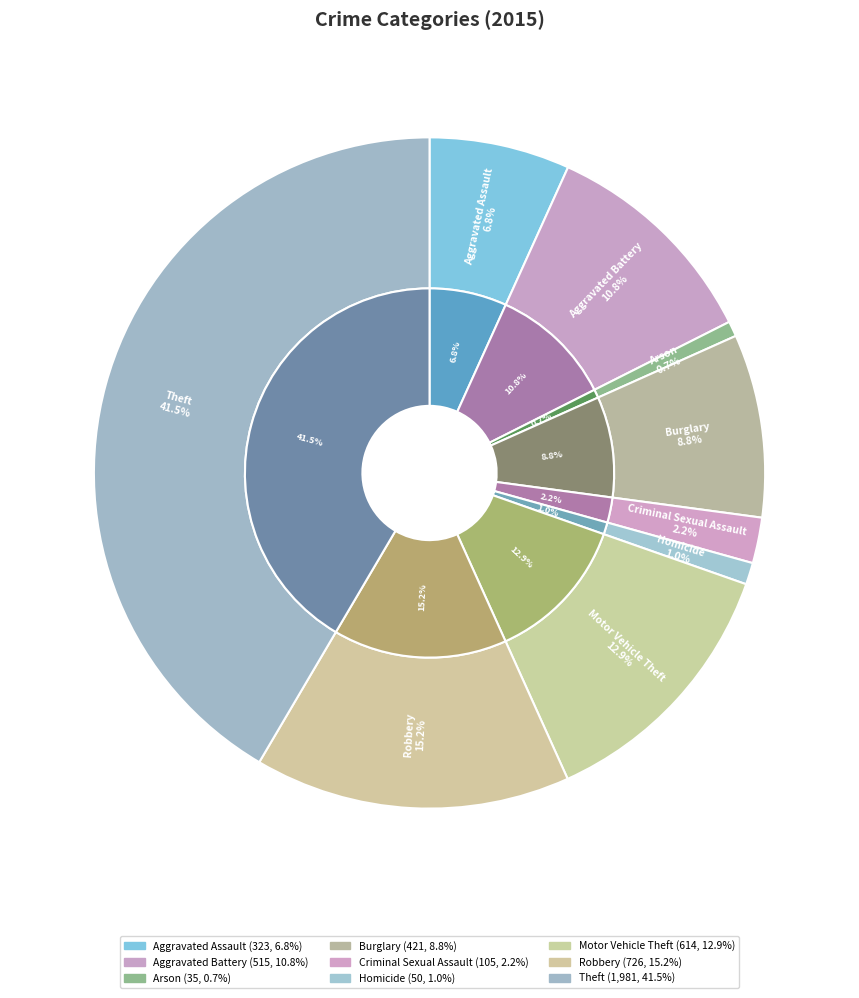

Rank the categories by value from highest to lowest.

Theft, Robbery, Motor Vehicle Theft, Aggravated Battery, Burglary, Aggravated Assault, Criminal Sexual Assault, Homicide, Arson